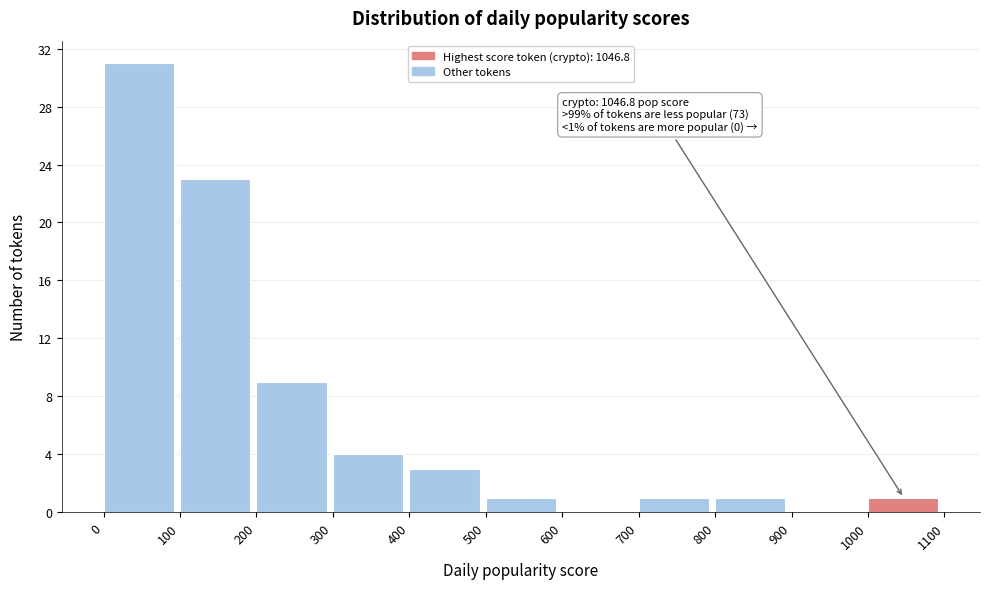

Over which range of the x-axis is the bar tallest?

0 to 100